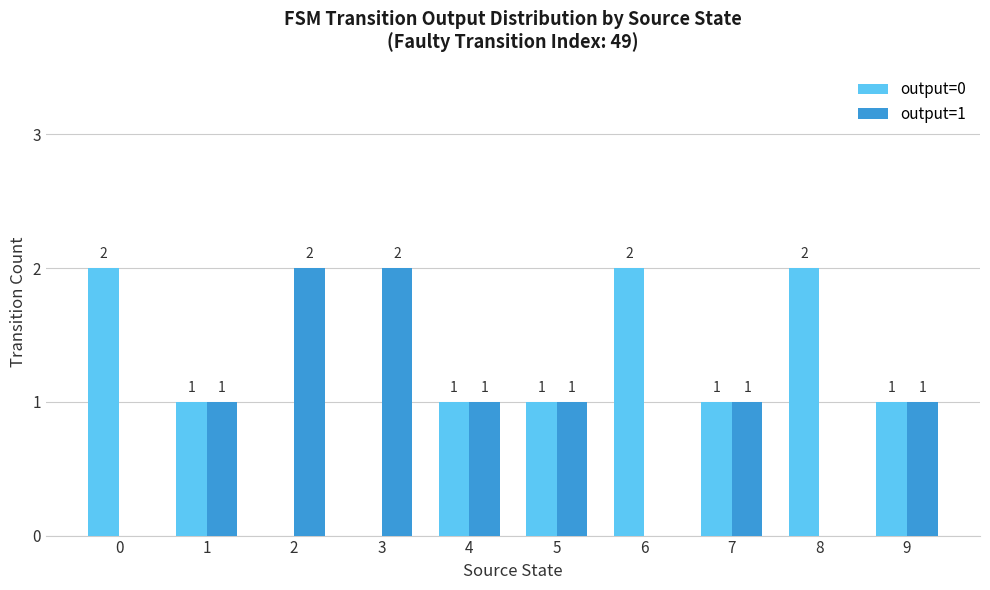

What is the sum of all output=1 values?

9